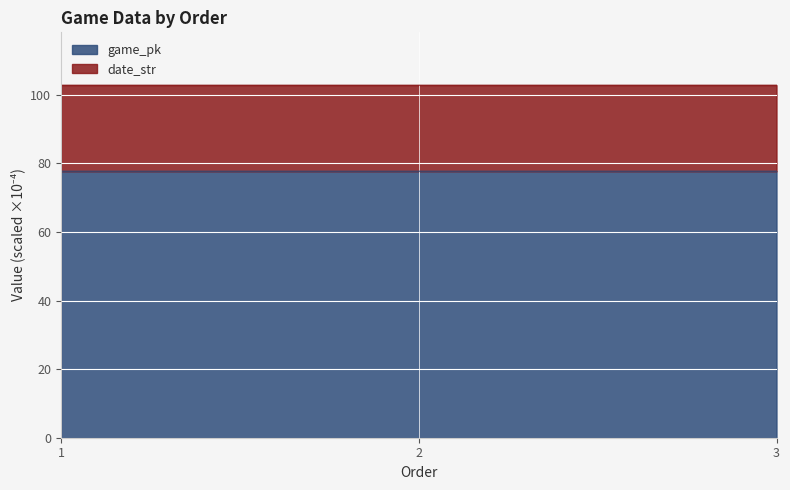

Rank the series at 1 from highest to lowest value.

date_str, game_pk